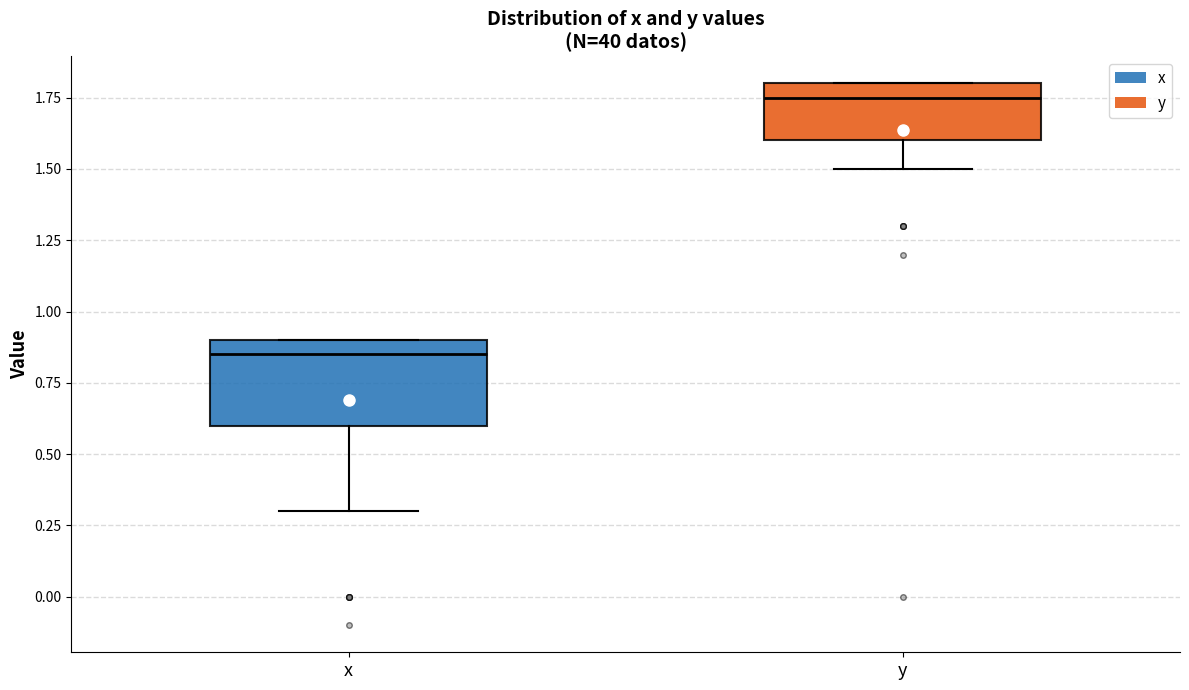

Reading left to right, read every box against the y-axis: the position of its median line, the range the box covers, and the ends of its whiskers. The values are not printed on the chart, so give them approximately, as read against the axis.

x: median 0.85, box 0.60 to 0.90, whiskers 0.30 to 0.90
y: median 1.75, box 1.60 to 1.80, whiskers 1.50 to 1.80